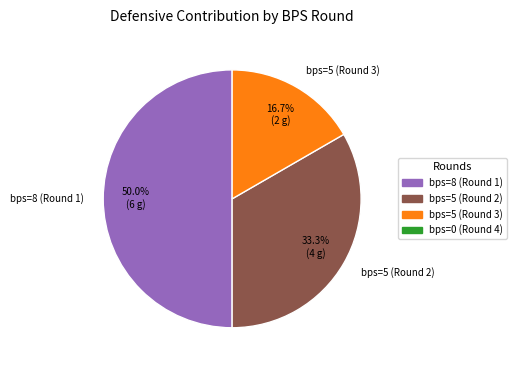

To the nearest percent, what is the difference between the largest and smallest slice percentages?

33%